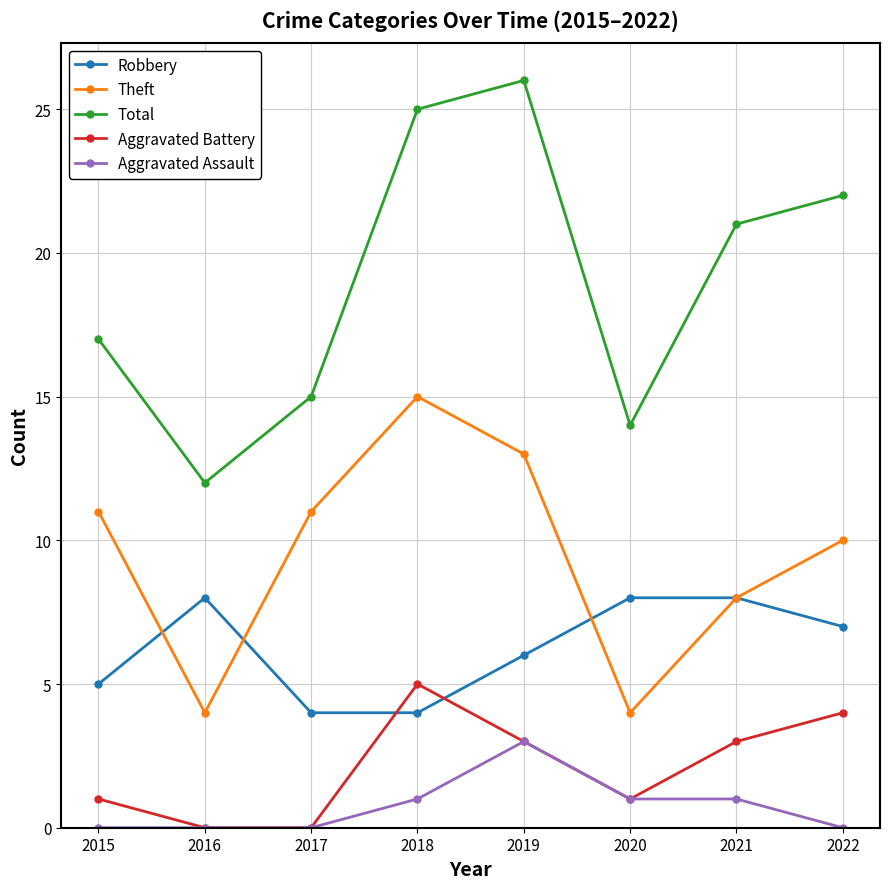

At how many categories does at least one series exceed 0?

8